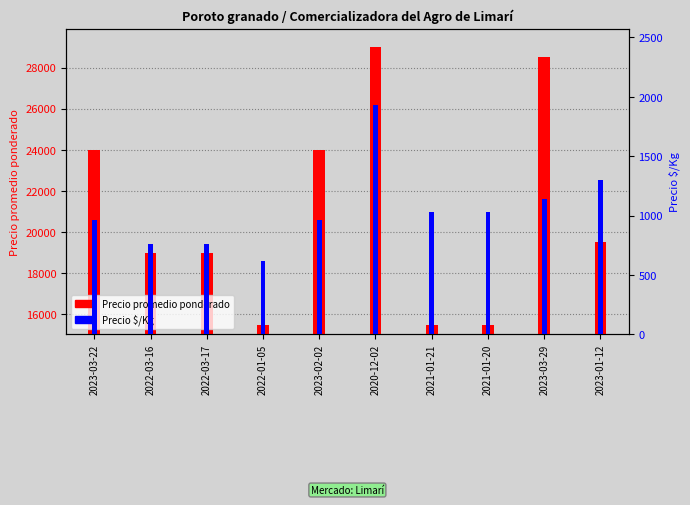

List the series in order of their overall mean, lowest first.

Precio $/Kg, Precio promedio ponderado